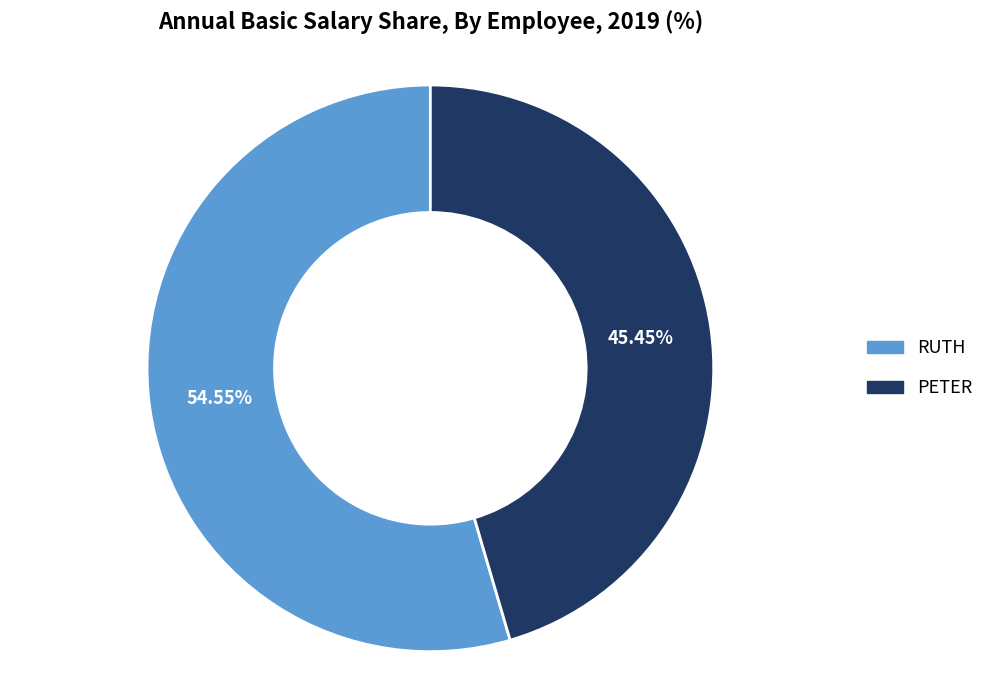

Which category has the biggest portion of the pie?

RUTH